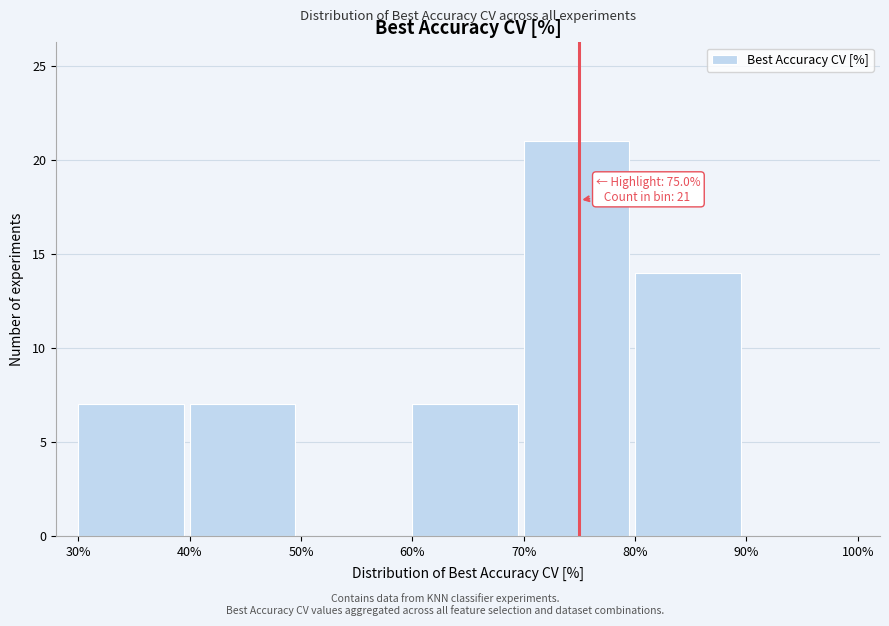

Which range on the x-axis has the tallest bar?

70% to 80%